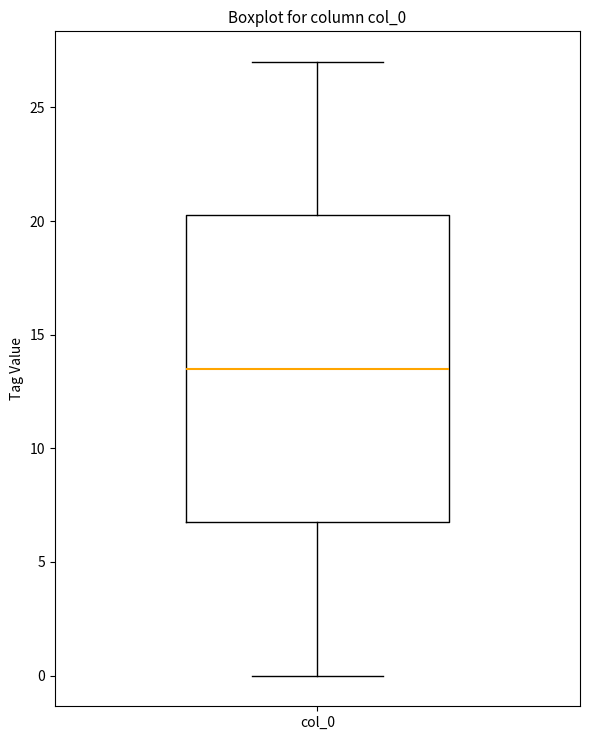

Where is the upper edge of the box for col_0 on the y-axis? The values are not printed on the chart, so give them approximately, as read against the axis.

20.5